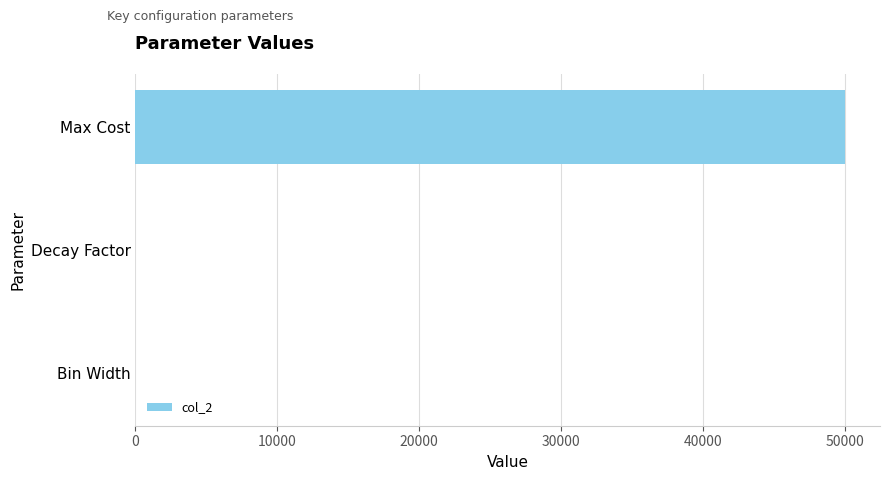

Which label corresponds to the largest value in the chart?

Max Cost